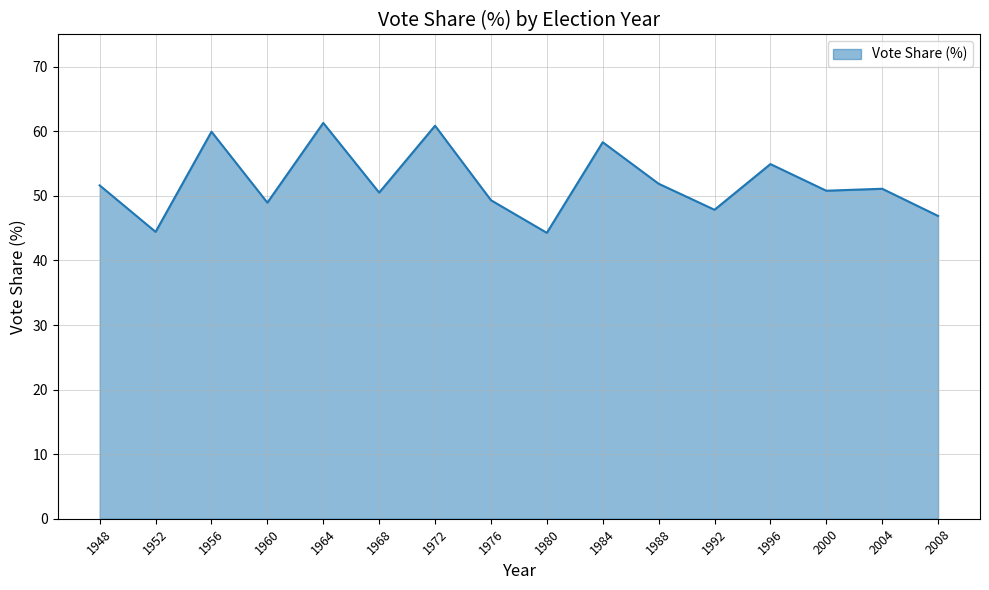

Does the chart have visible grid lines?

Yes